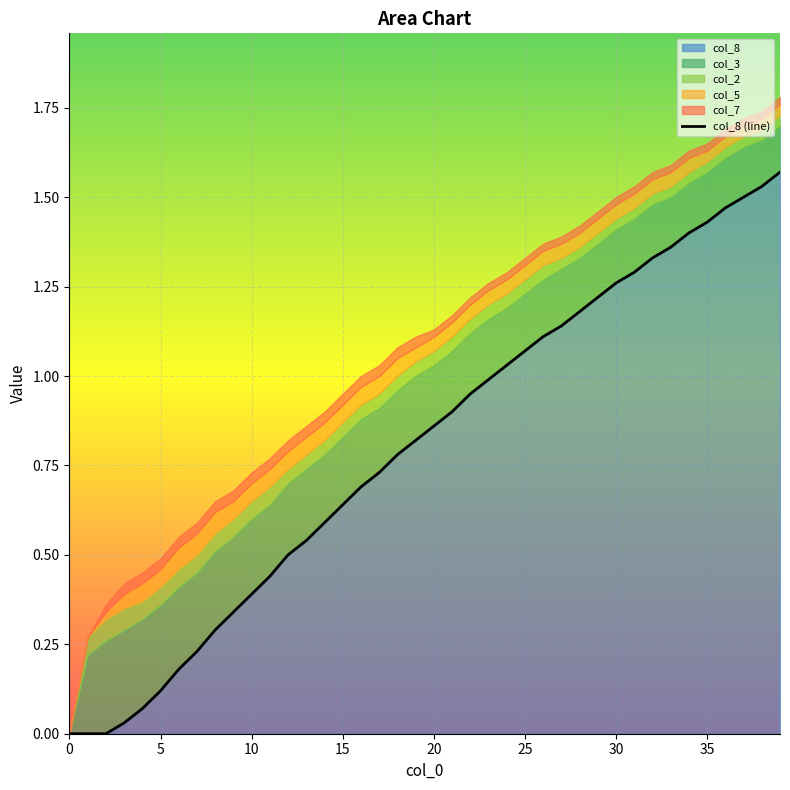

What is the greatest value displayed?

1.6